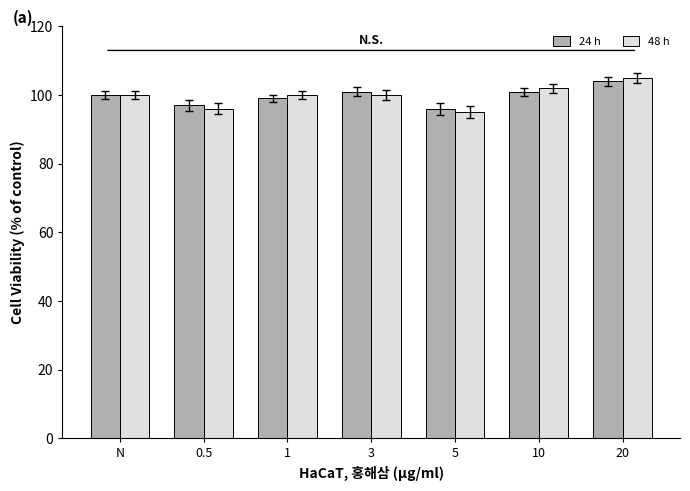

Is it true that 24 h equals 96 at 5?

True